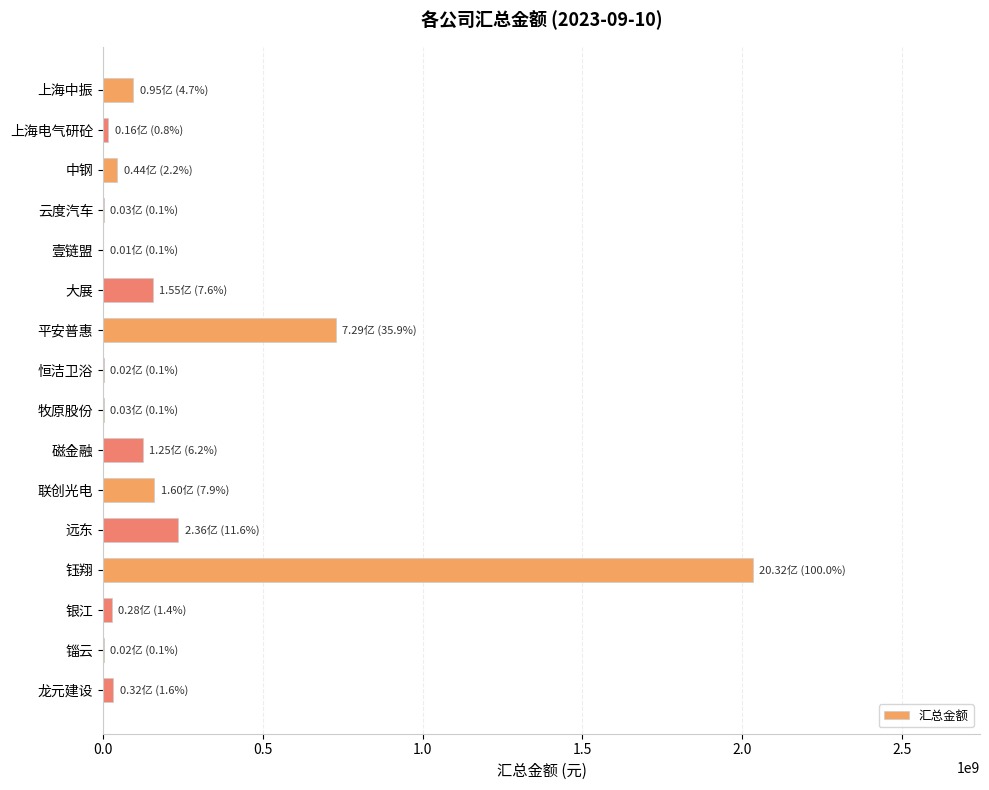

The chart shows a value of 2032486057.1 at 钰翔. True or false?

True